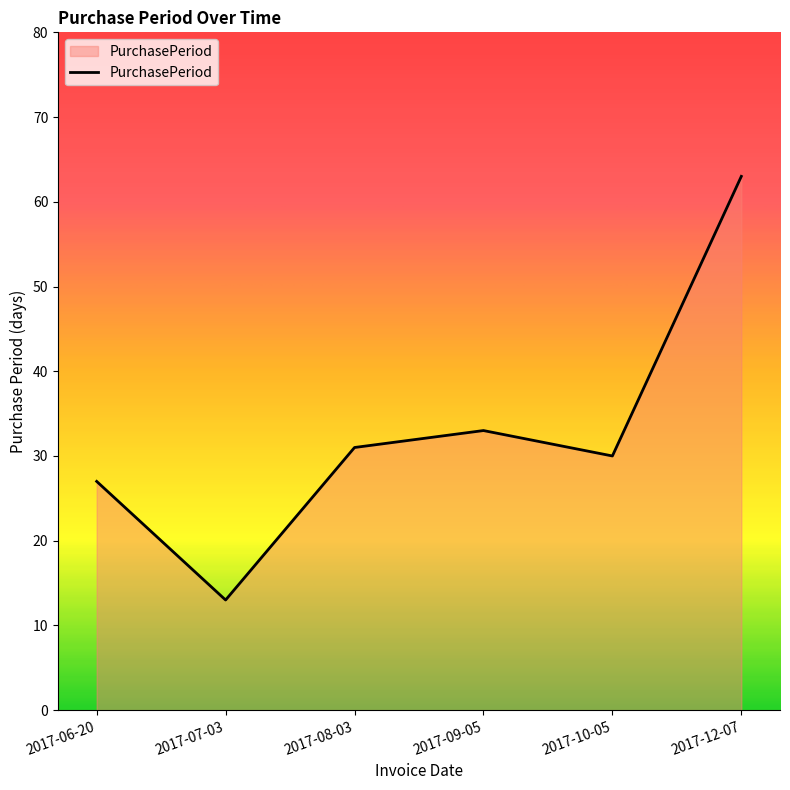

Rank the categories by value from lowest to highest.

2017-07-03, 2017-06-20, 2017-10-05, 2017-08-03, 2017-09-05, 2017-12-07